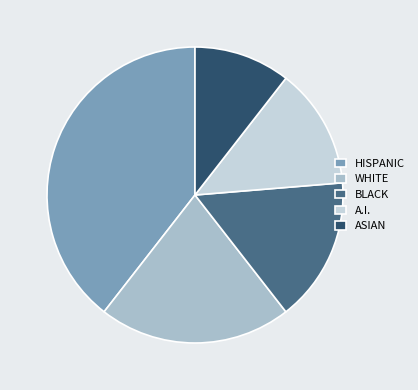

The A.I. slice represents 28% of the pie. True or false?

False